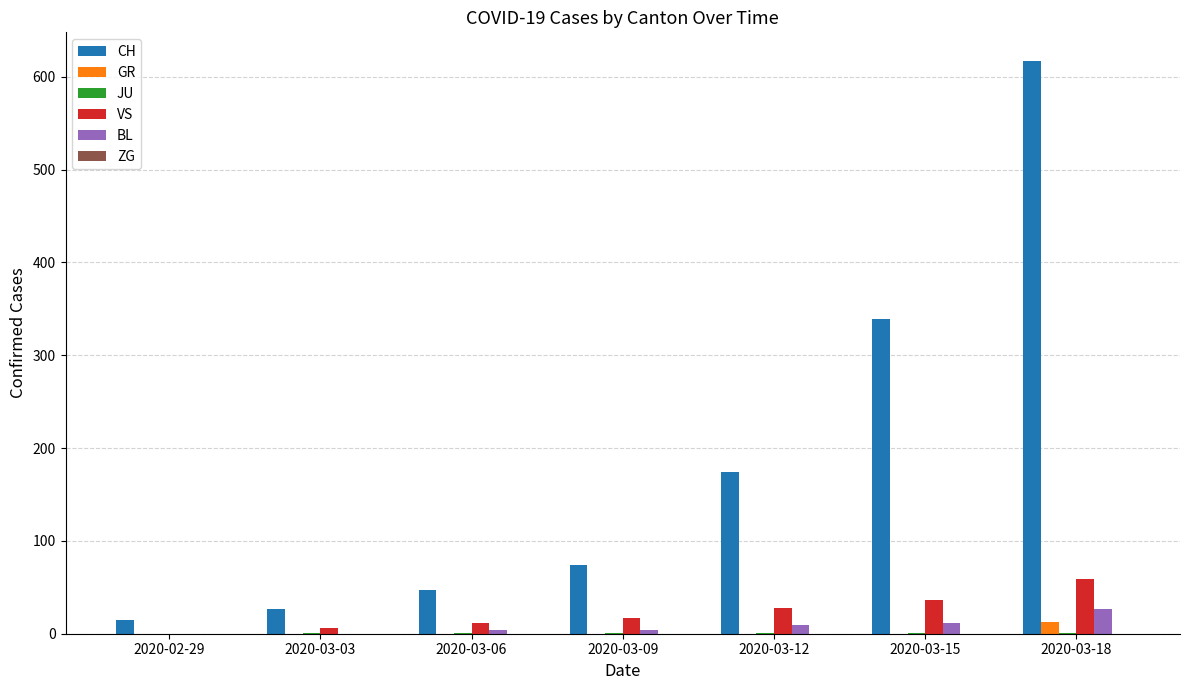

How many VS values are between 6 and 36?

5